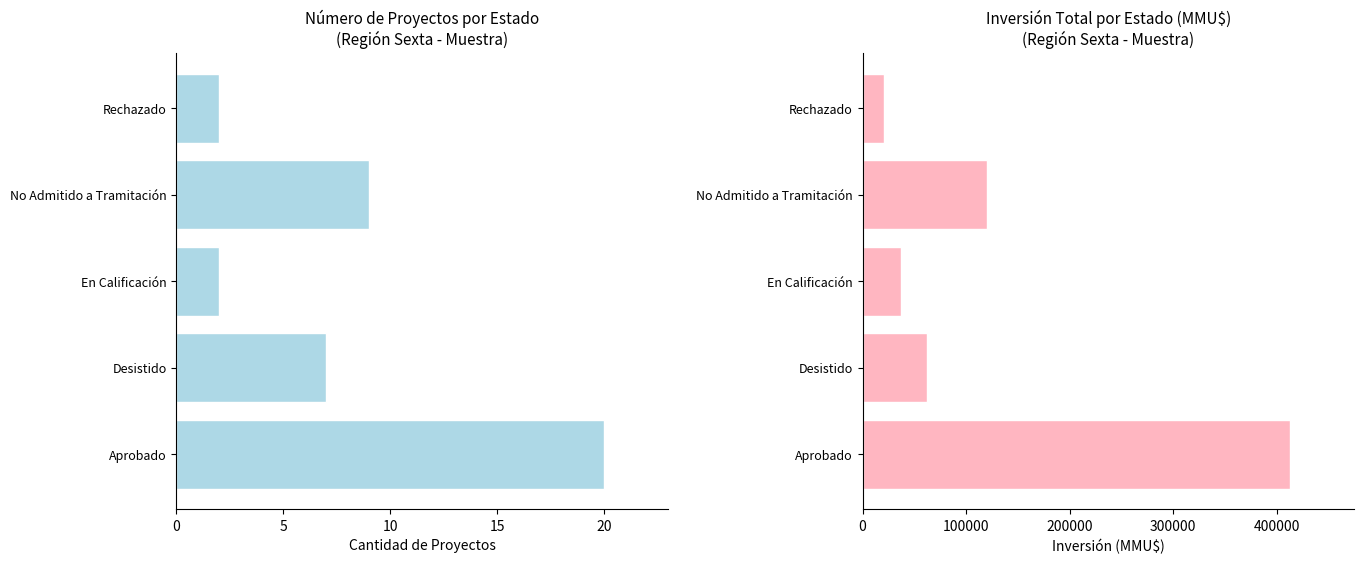

Reading left to right, extract all data points from this chart.

Número de Proyectos: 20	7	2	9	2
Inversión (MMU$): 413168	62100	37444	119779	21114